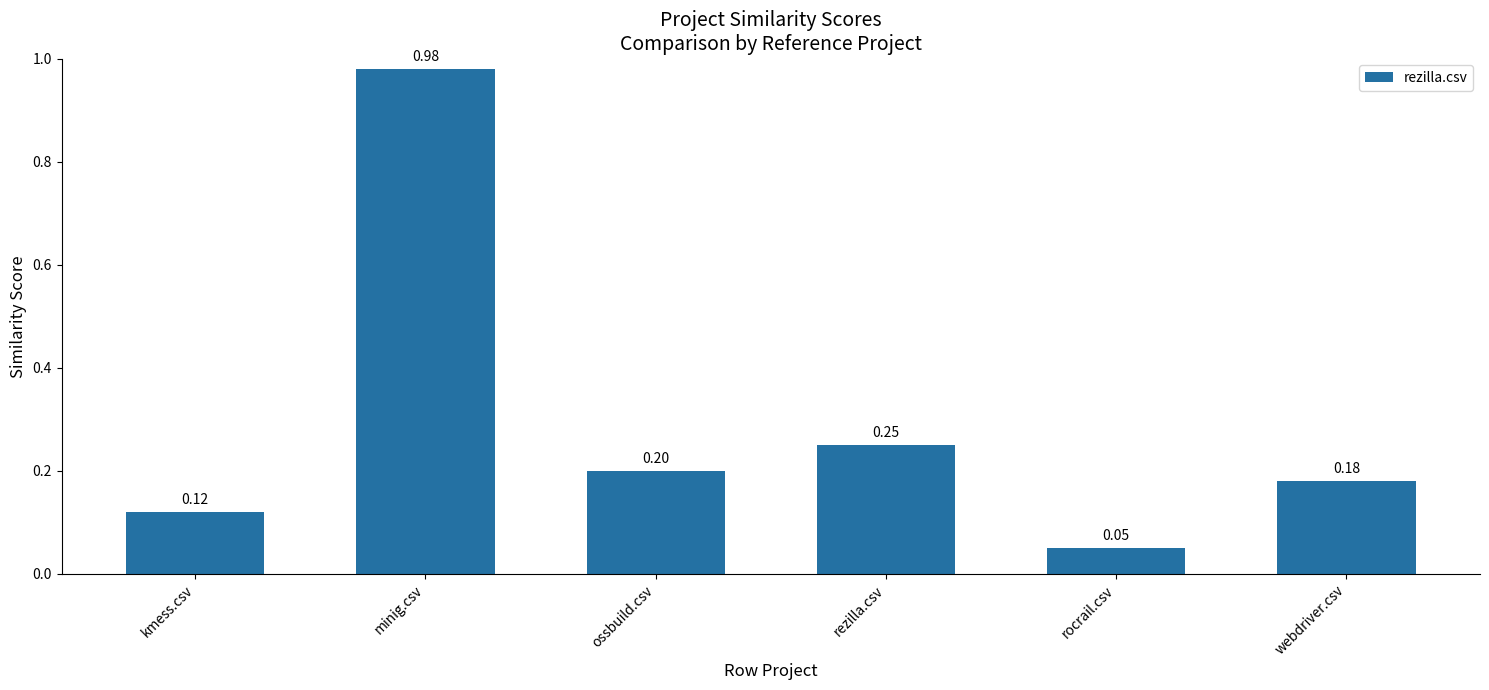

Rank the categories by value from lowest to highest.

rocrail.csv, kmess.csv, webdriver.csv, ossbuild.csv, rezilla.csv, minig.csv